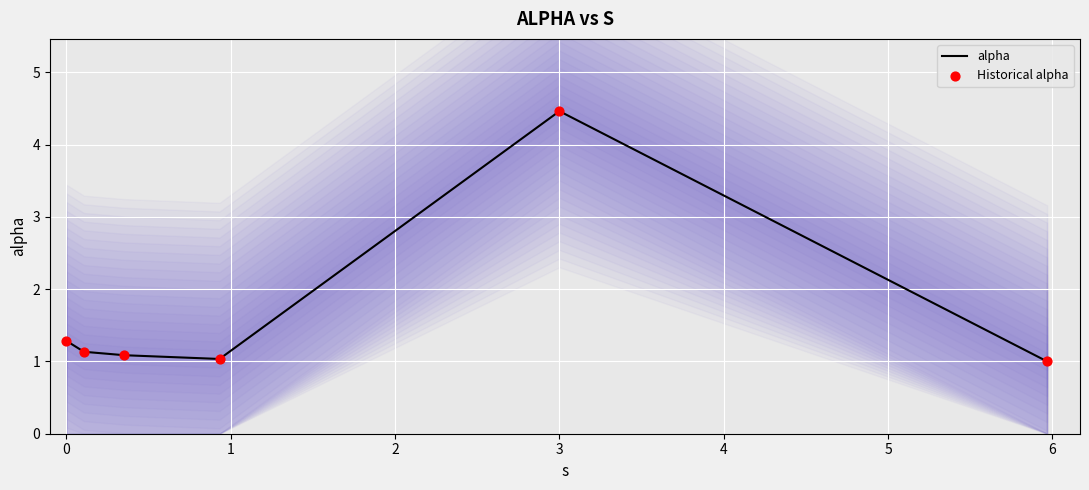

Which series has the largest Y range (max minus min)?

alpha